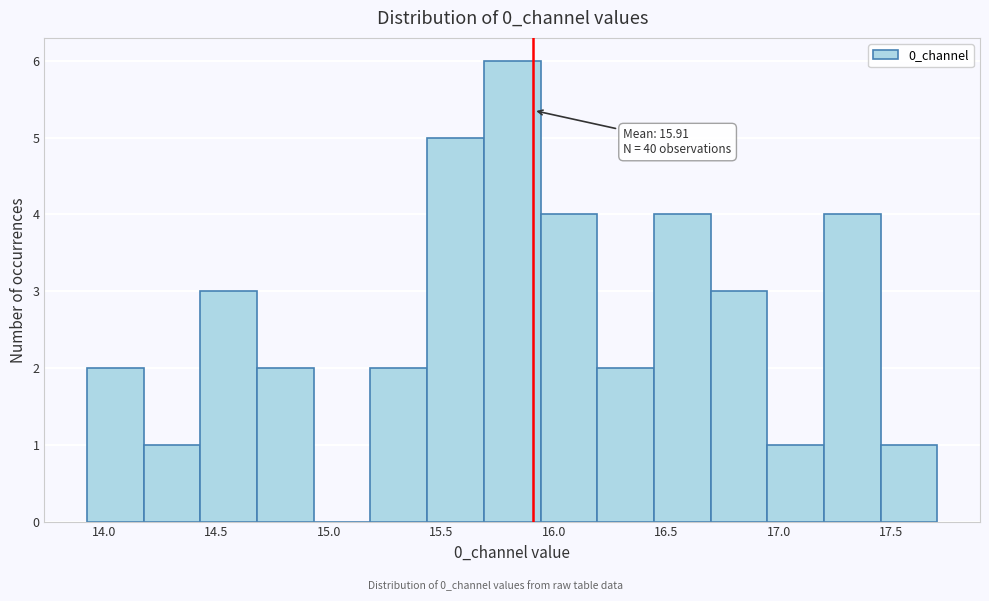

Over which range of the x-axis is the bar tallest?

15.70 to 15.95